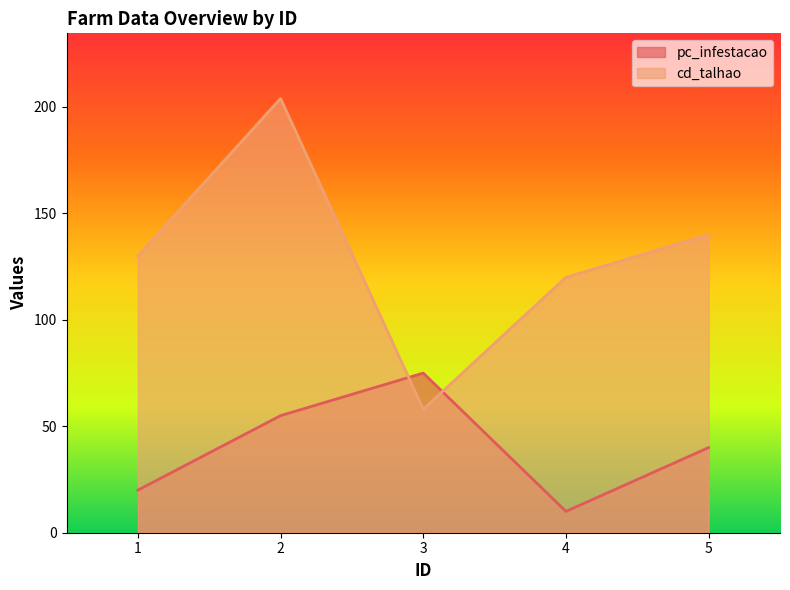

After their last crossing, which series has the higher values: cd_talhao or pc_infestacao?

cd_talhao